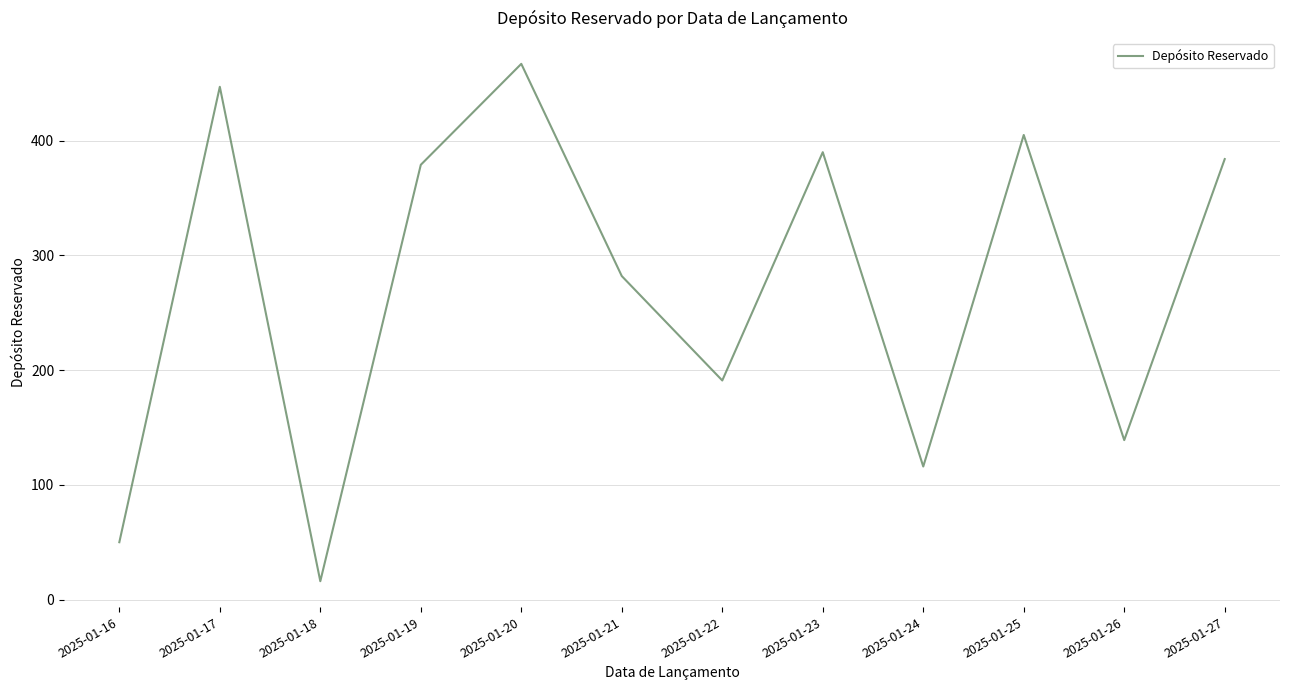

Rank the categories by value from highest to lowest.

2025-01-20, 2025-01-17, 2025-01-25, 2025-01-23, 2025-01-27, 2025-01-19, 2025-01-21, 2025-01-22, 2025-01-26, 2025-01-24, 2025-01-16, 2025-01-18